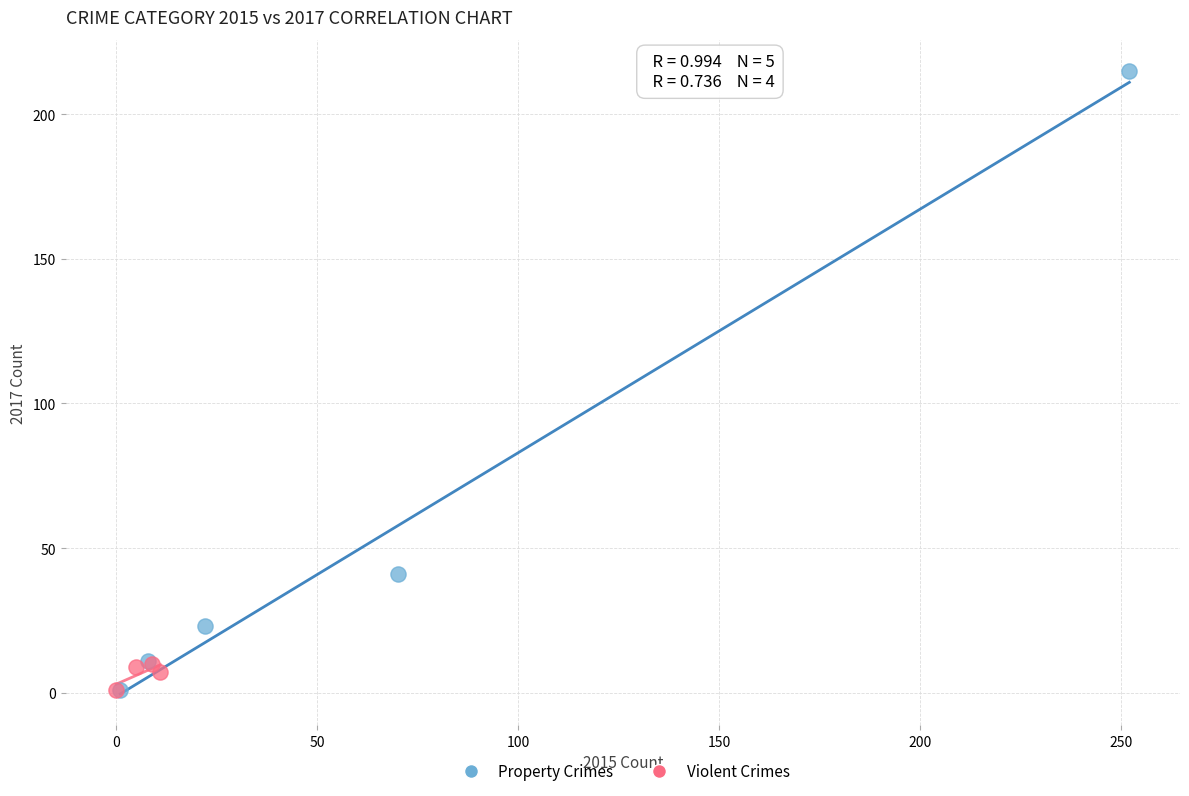

Which series reaches the maximum Y coordinate?

Property Crimes